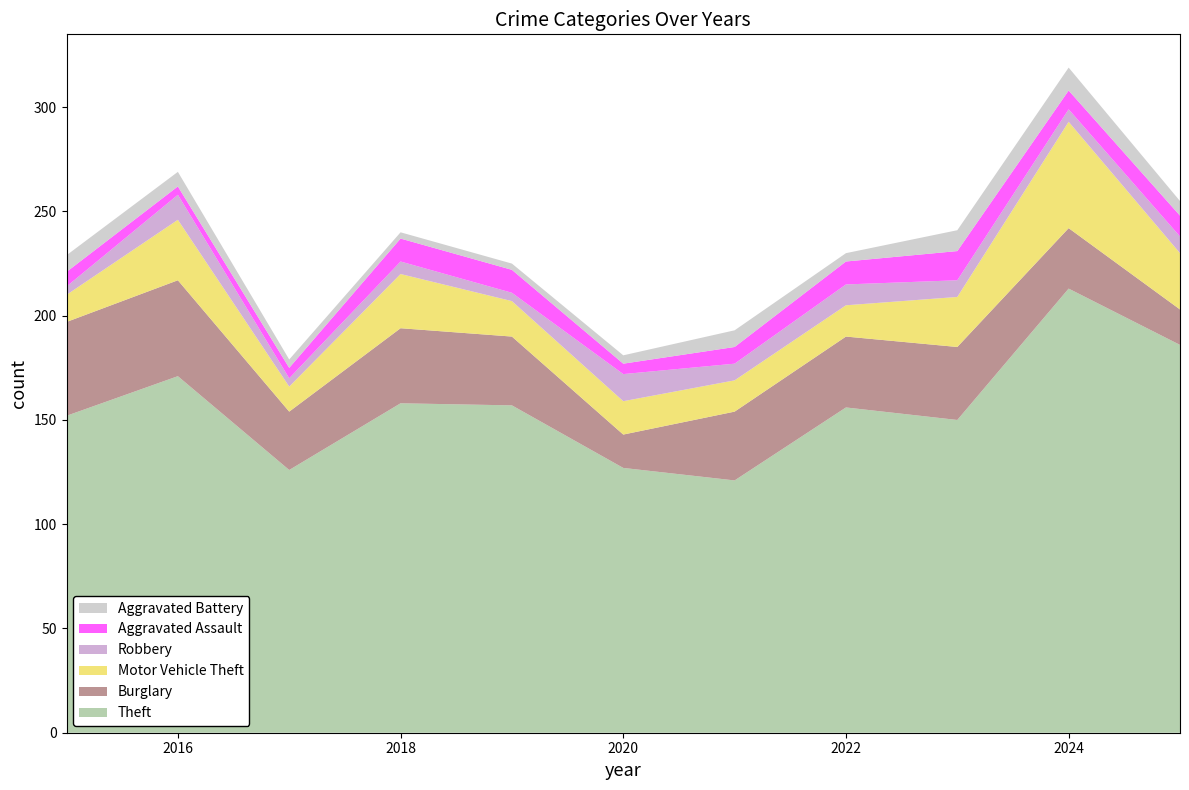

Reading left to right, extract all data points from this chart.

Theft: 2015=152	2016=171	2017=126	2018=158	2019=157	2020=127	2021=121	2022=156	2023=150	2024=213	2025=186
Burglary: 2015=45	2016=46	2017=28	2018=36	2019=33	2020=16	2021=33	2022=34	2023=35	2024=29	2025=17
Motor Vehicle Theft: 2015=13	2016=29	2017=12	2018=26	2019=17	2020=16	2021=15	2022=15	2023=24	2024=51	2025=27
Robbery: 2015=4	2016=12	2017=4	2018=6	2019=4	2020=13	2021=8	2022=10	2023=8	2024=6	2025=8
Aggravated Assault: 2015=7	2016=4	2017=5	2018=11	2019=11	2020=5	2021=8	2022=11	2023=14	2024=9	2025=10
Aggravated Battery: 2015=8	2016=7	2017=4	2018=3	2019=3	2020=4	2021=8	2022=4	2023=10	2024=11	2025=7